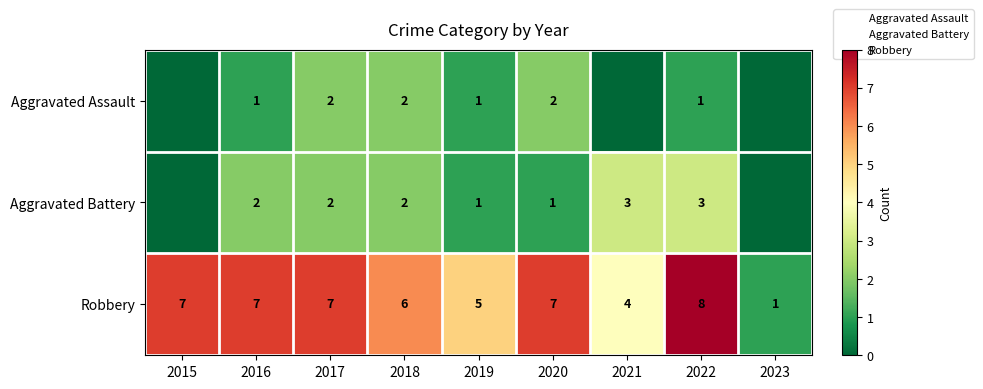

Which has a higher value, 2017 or 2021?

2017